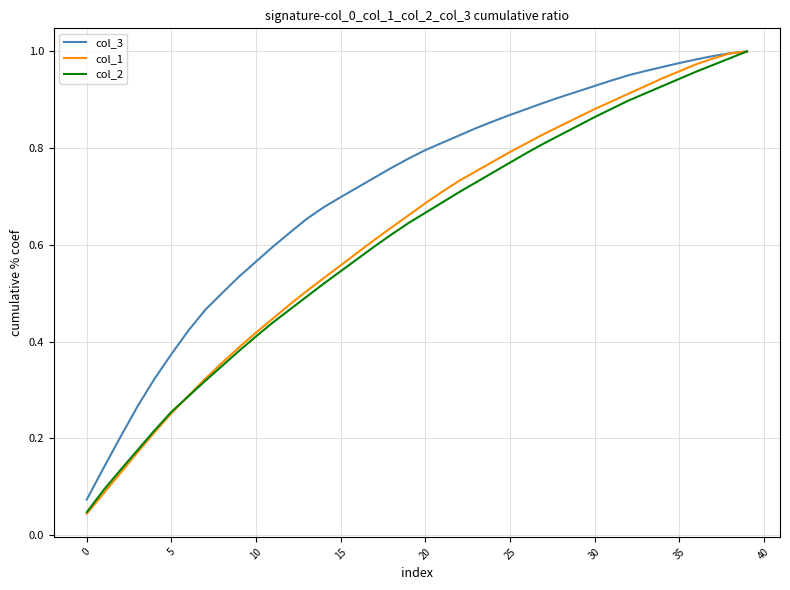

Which series has the widest spread of values?

col_1